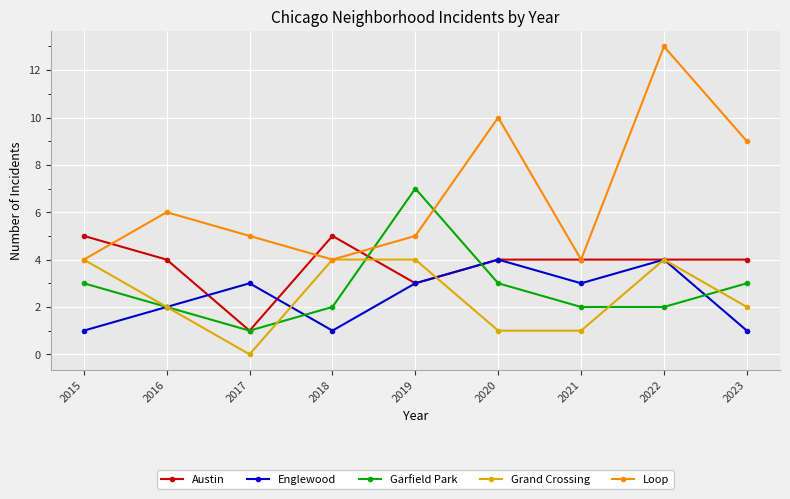

Is the value of Englewood at 2017 greater than the value of Garfield Park at 2021?

Yes